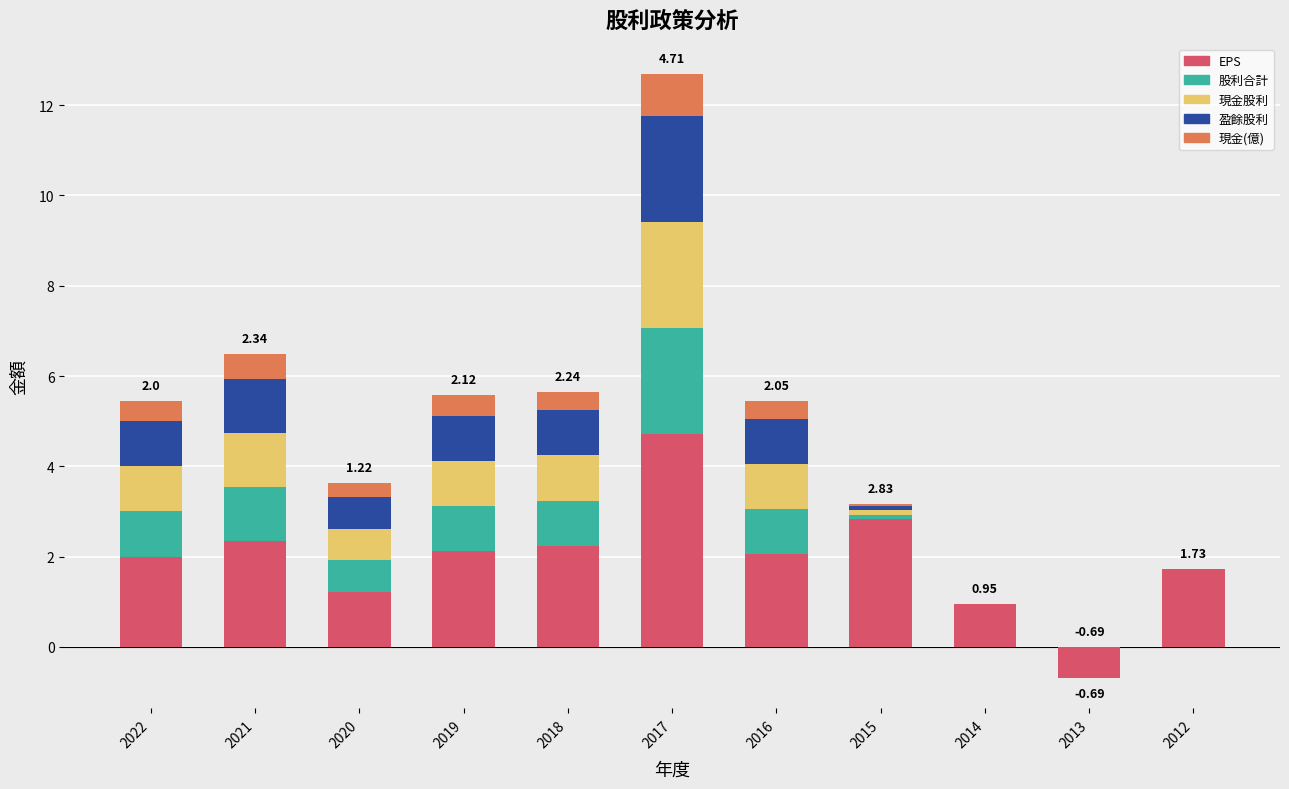

Are the bars horizontal?

No